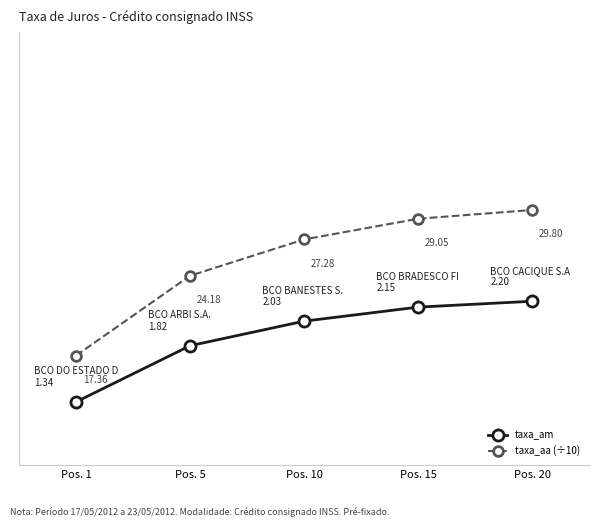

Which series has the largest total across all categories?

taxa_aa (÷10)